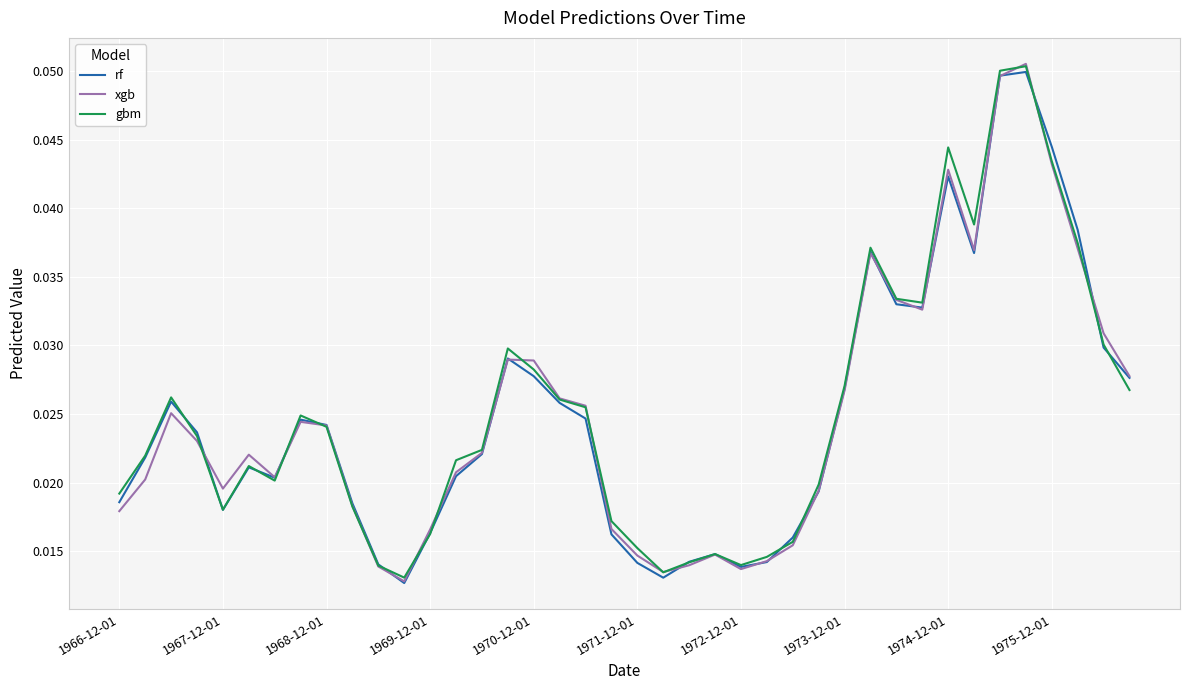

How many lines are shown in the chart?

3